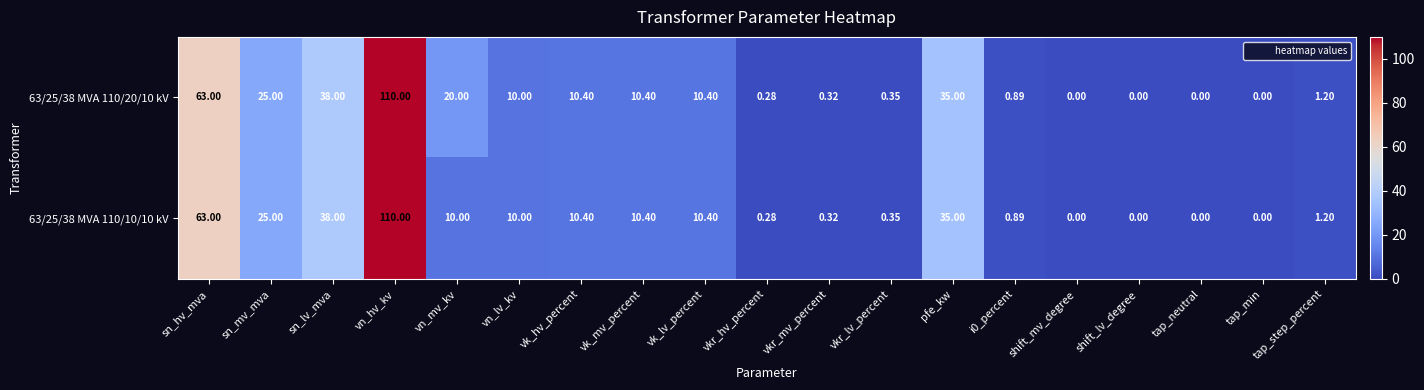

Is the value of 63/25/38 MVA 110/20/10 kV at vk_lv_percent greater than the value of 63/25/38 MVA 110/10/10 kV at vn_hv_kv?

No